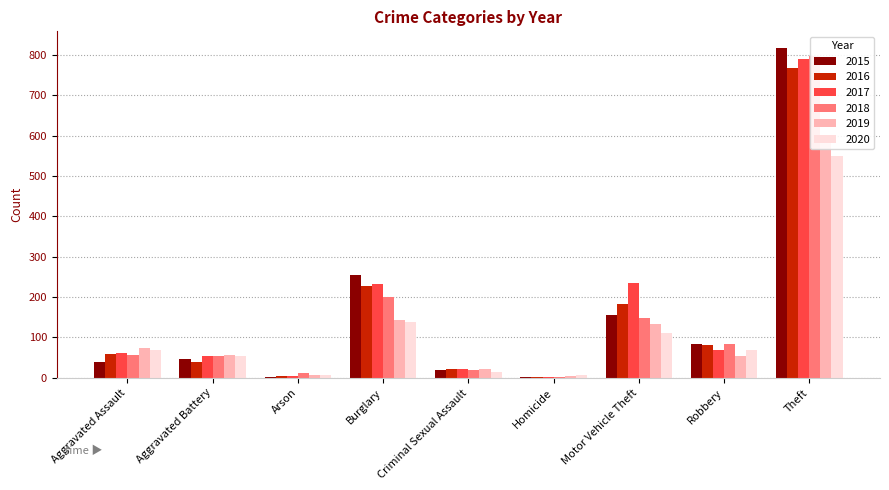

Read the 2017 value at Robbery, to the nearest 100.

100